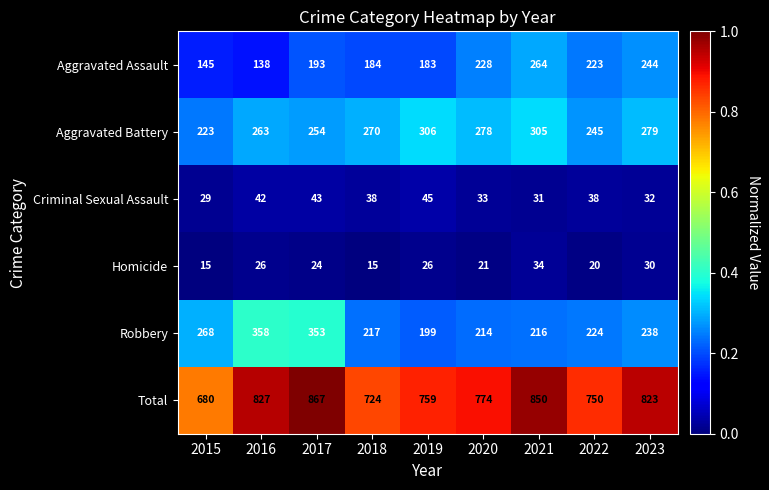

At how many categories does at least one series exceed 218?

9